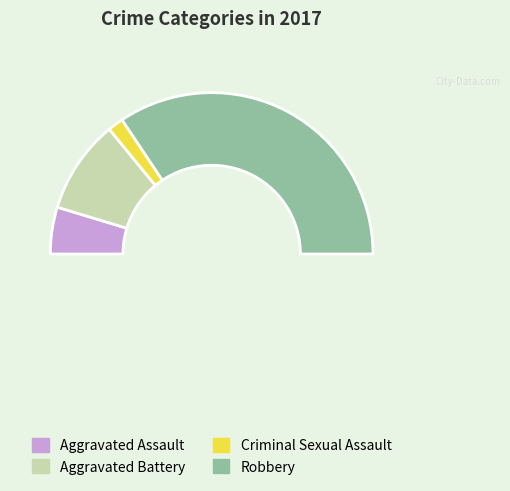

Count the number of slices in the pie.

4